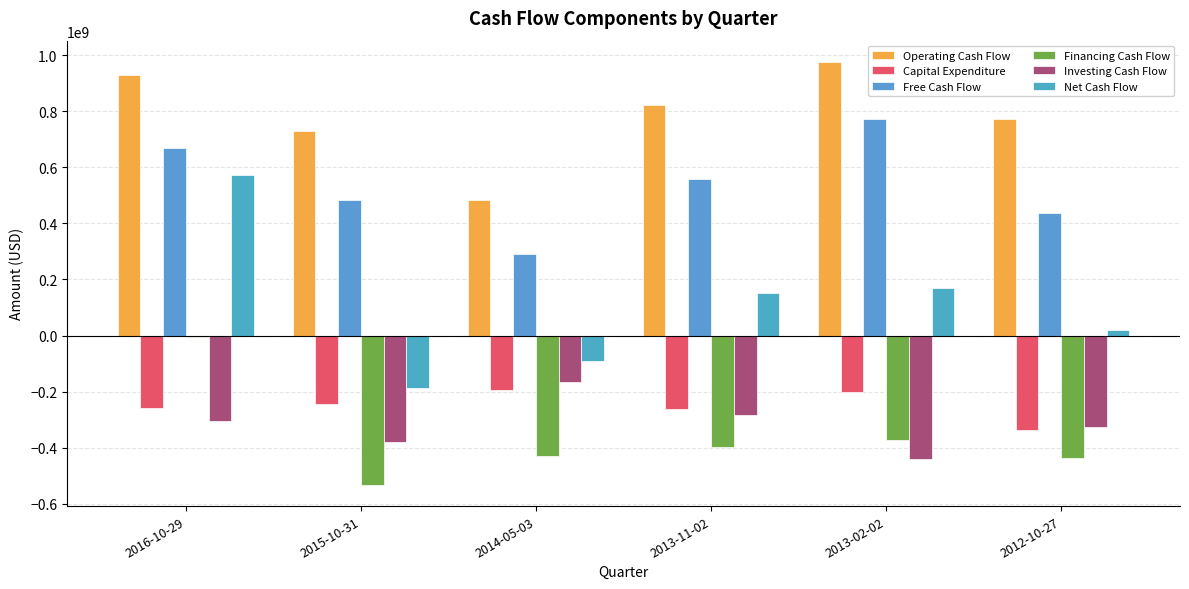

What is the difference between the highest and lowest values at 2016-10-29?

1232381000